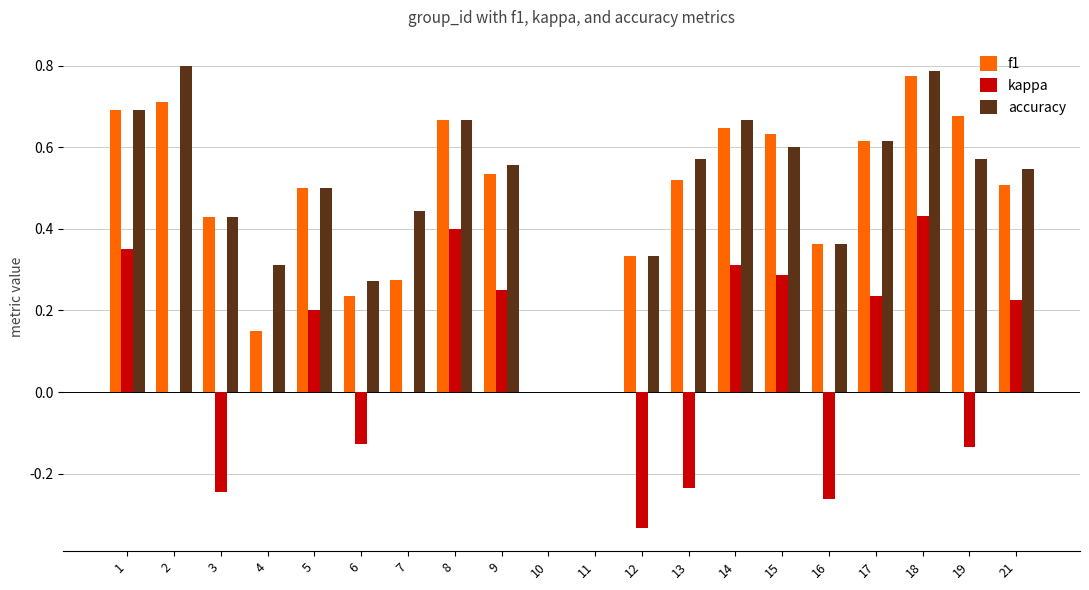

What are all the series names shown in the legend?

f1, kappa, accuracy